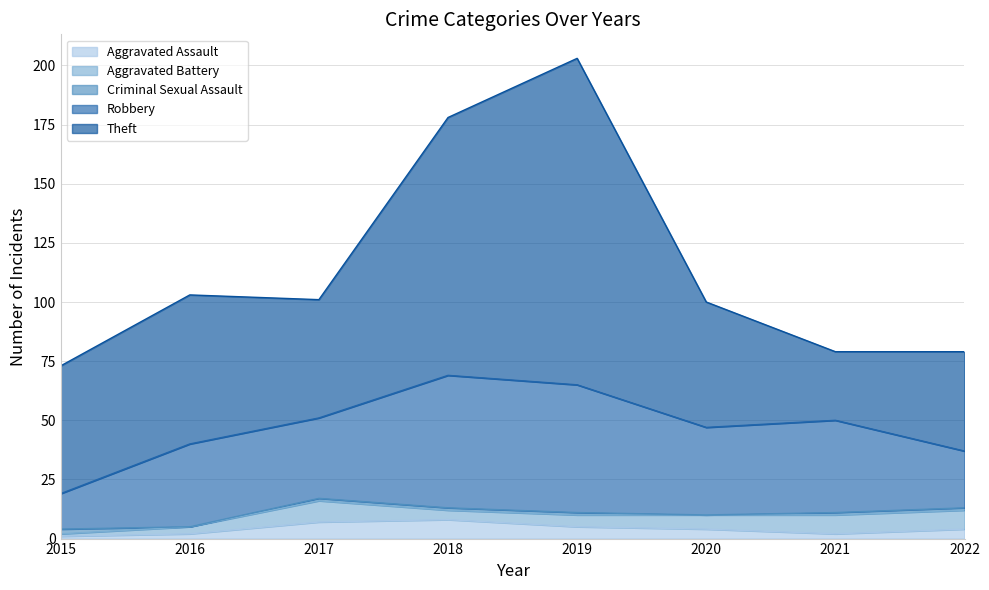

True or false: Aggravated Battery and Robbery intersect in this chart.

False